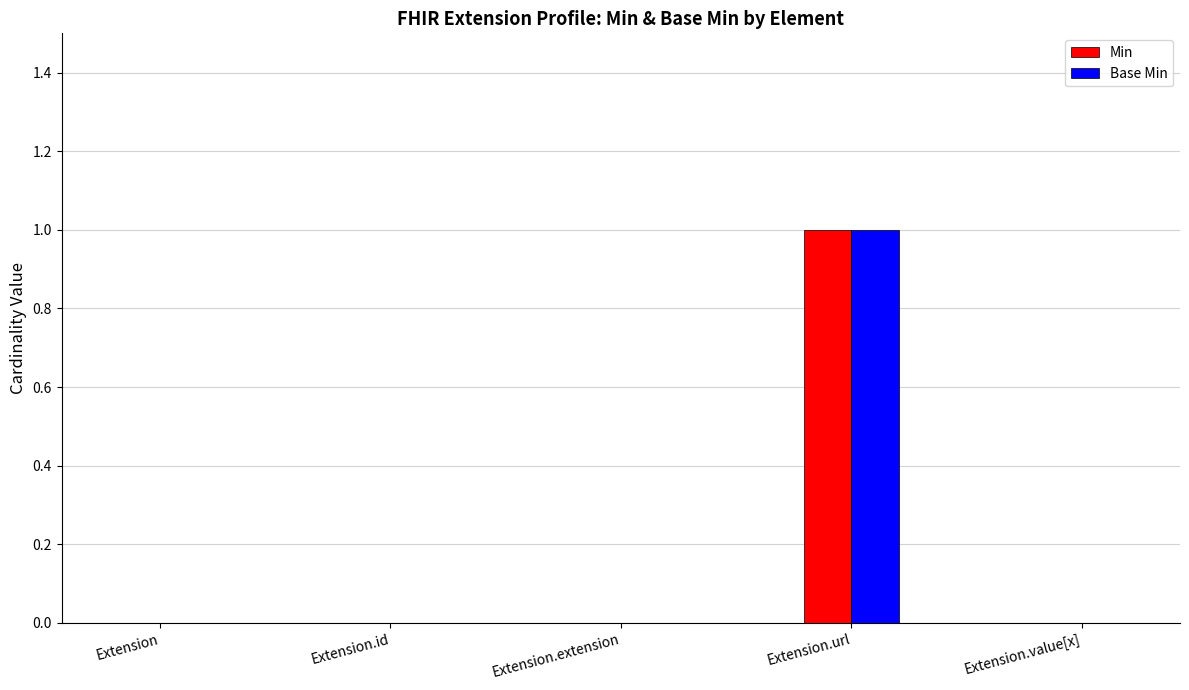

How many groups of bars are there?

5